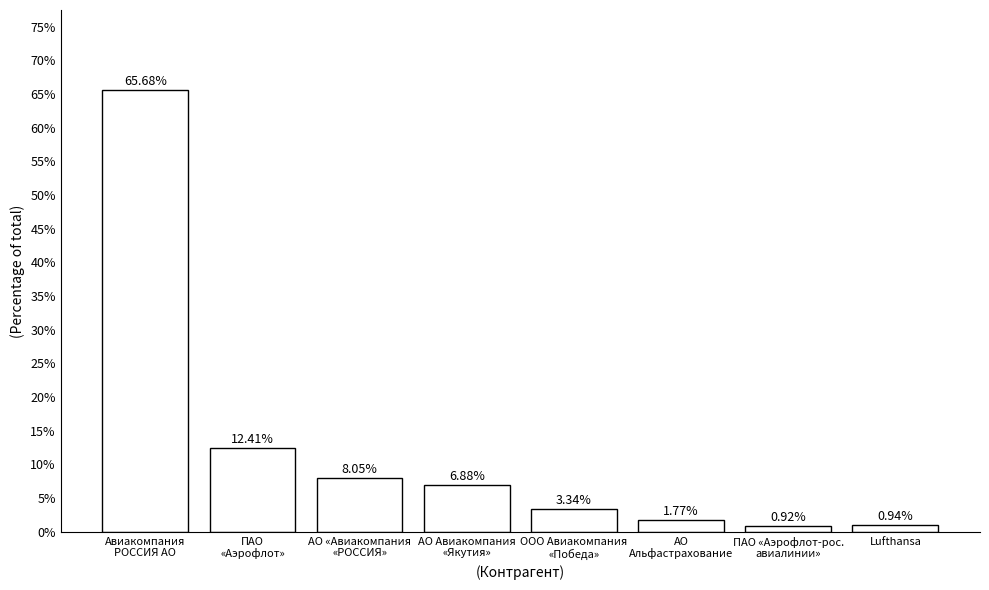

What is the difference between the maximum and minimum values?

64.8